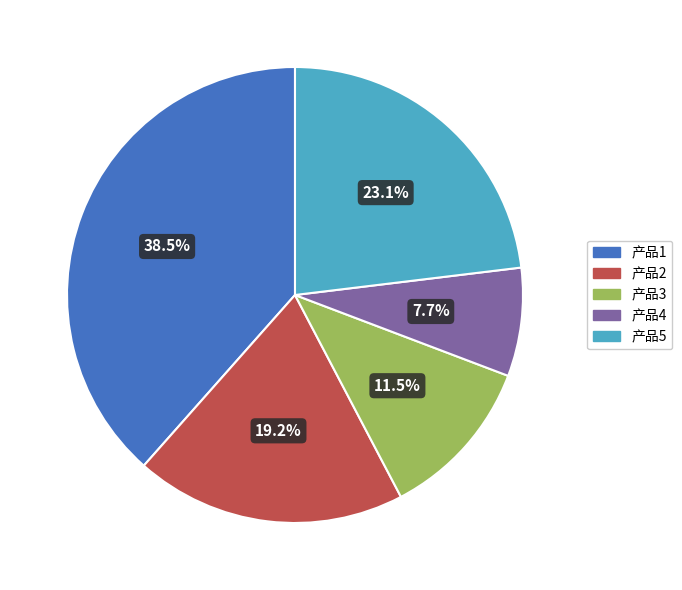

To the nearest percent, what portion does 产品4 represent?

8%